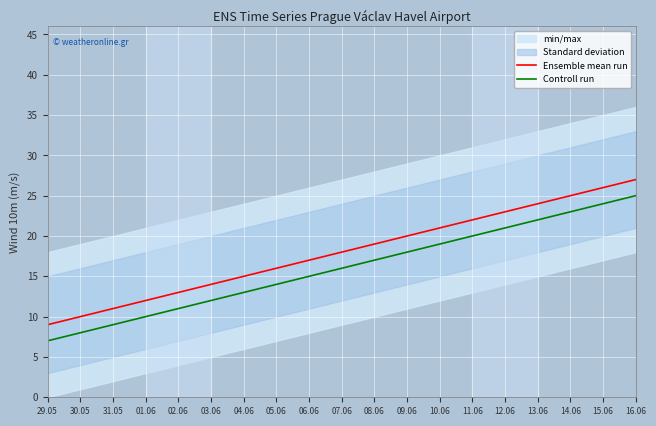

Read the Ensemble mean run value at 02.06, to the nearest 5.

15